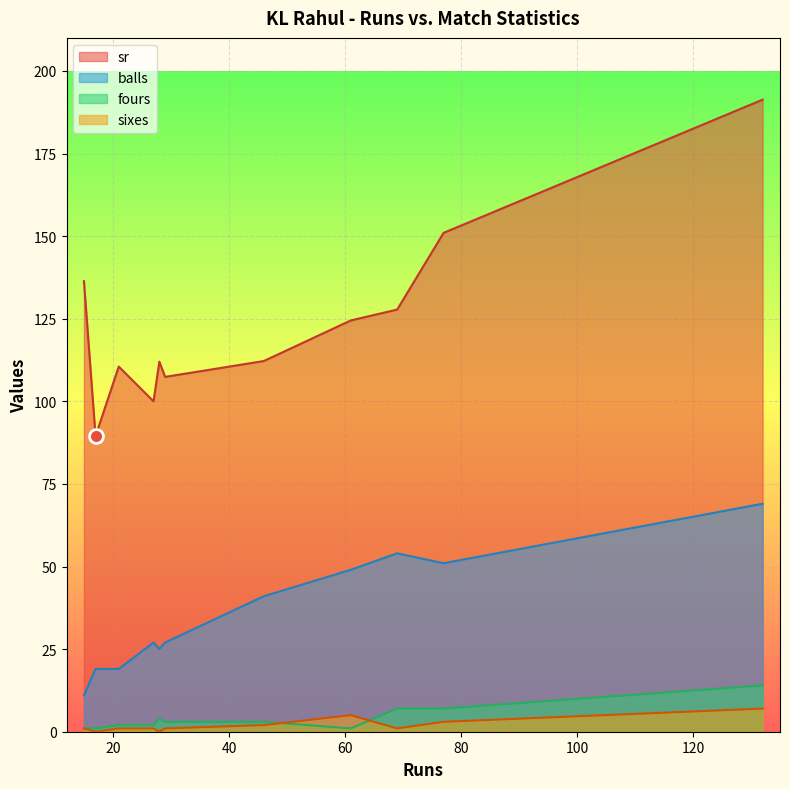

True or false: sr has more than 1 interior local peaks.

True